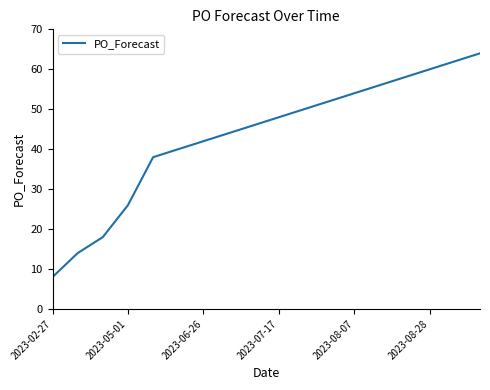

What is the smallest value displayed?

8